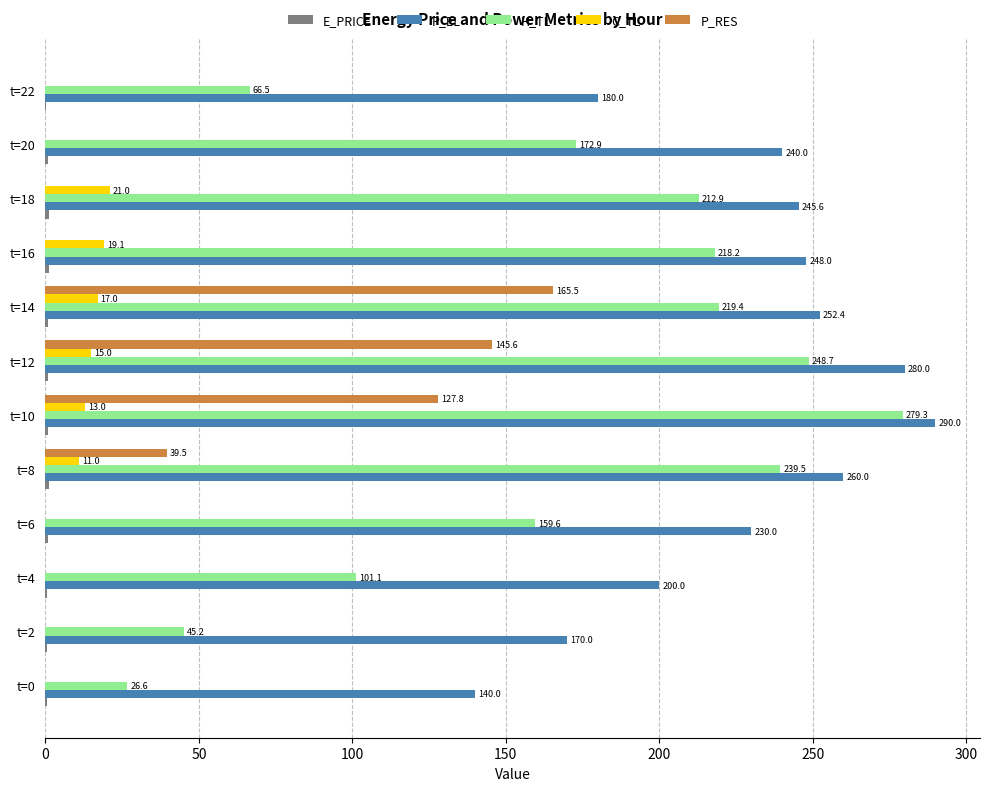

Which series has the largest total across all categories?

P_EL